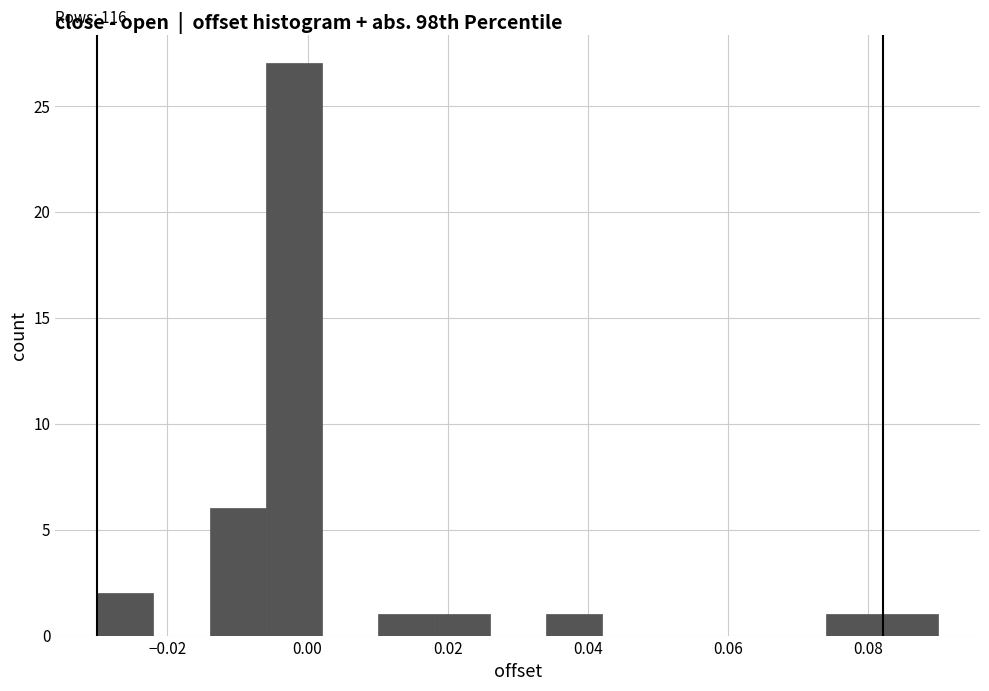

Over which range of the x-axis is the bar tallest?

-0.006 to 0.002